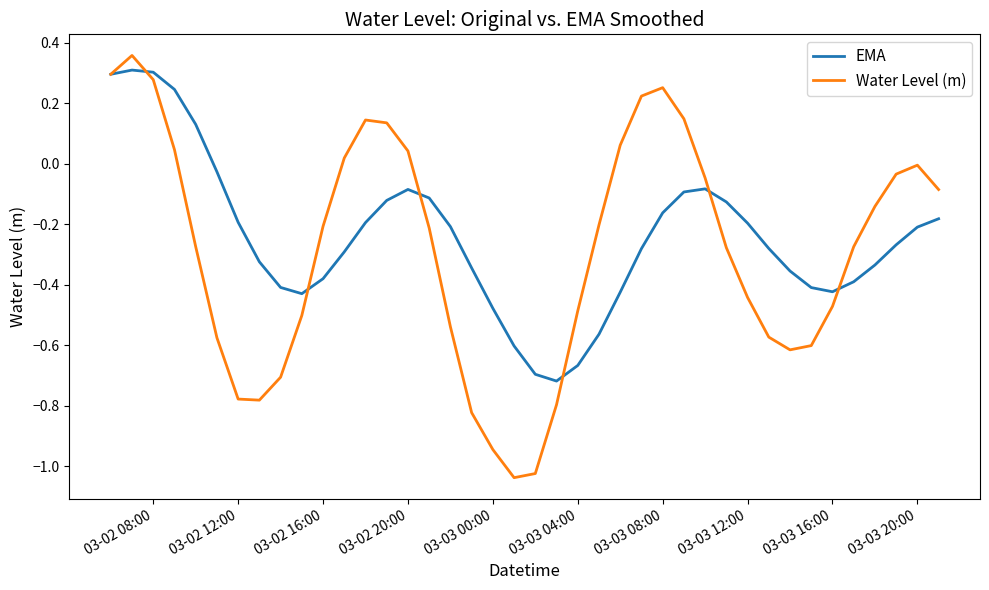

Which series has the largest range (max minus min)?

Water Level (m)